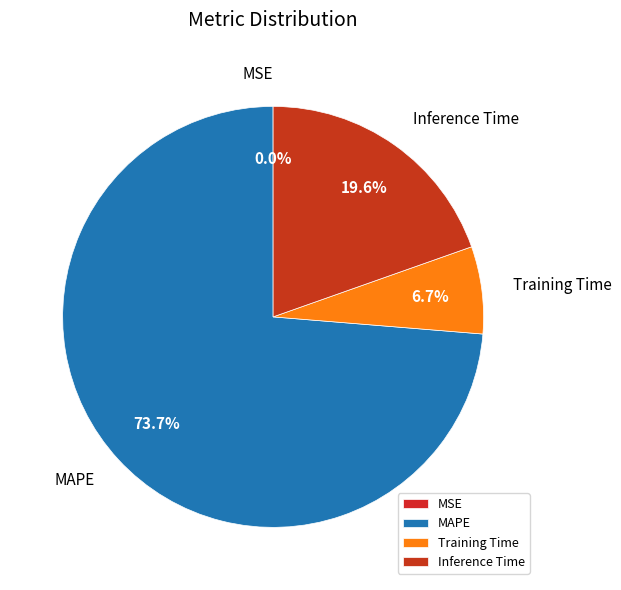

Is it true that MAPE is 74% of the pie?

True